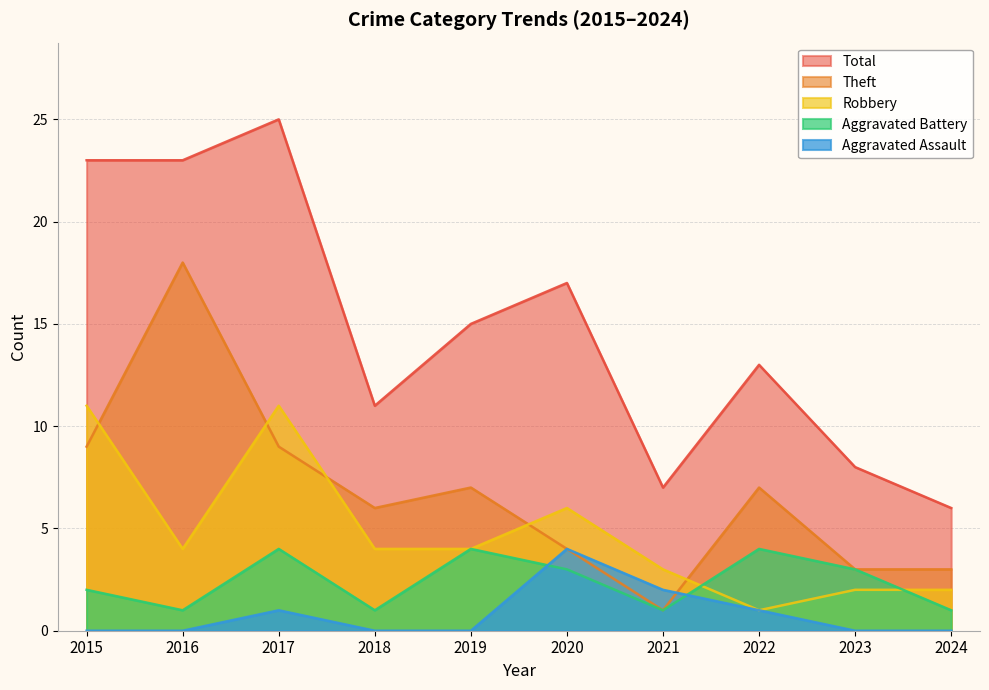

What is the difference between the maximum and second lowest values in the Robbery series?

9